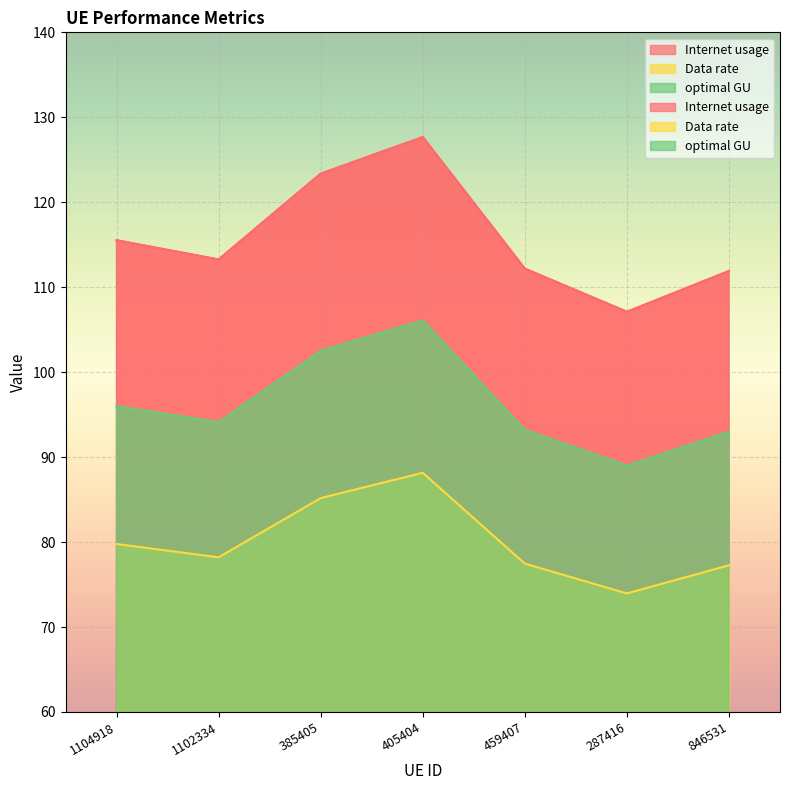

What position from the right is 459407?

3